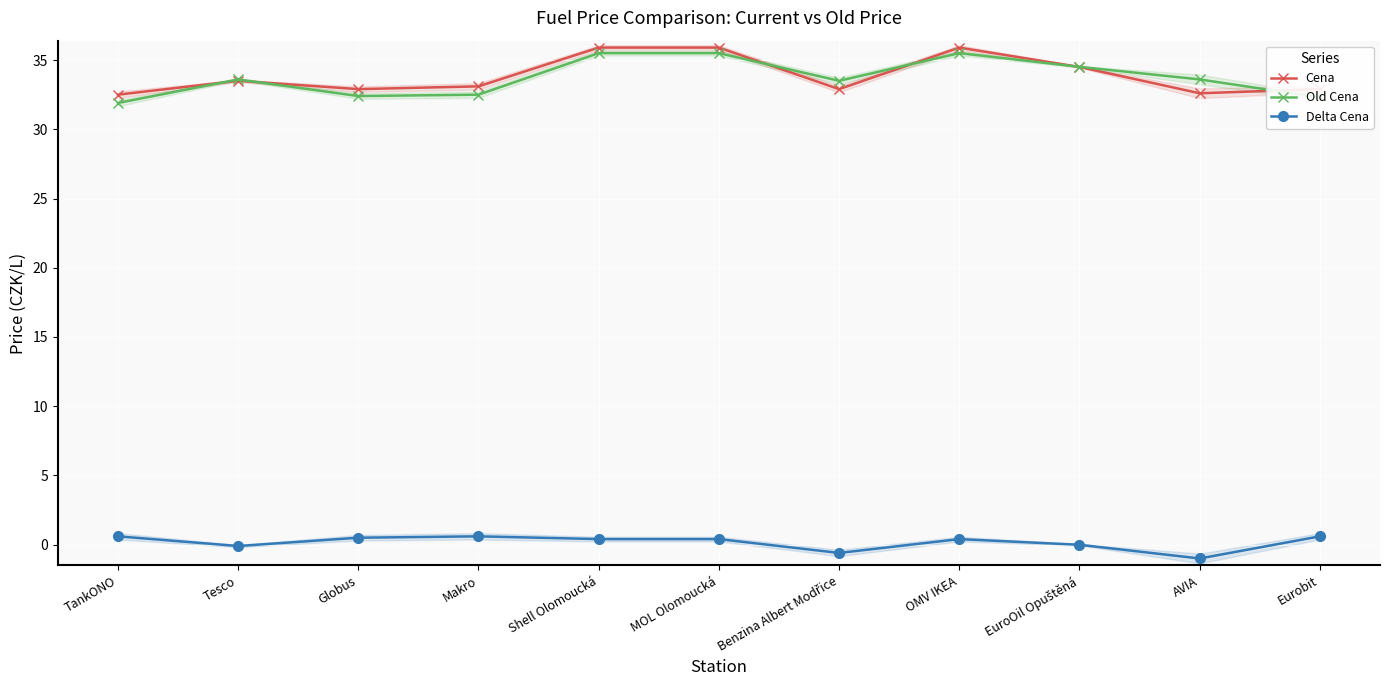

What is the average value of the Delta Cena series?

0.2